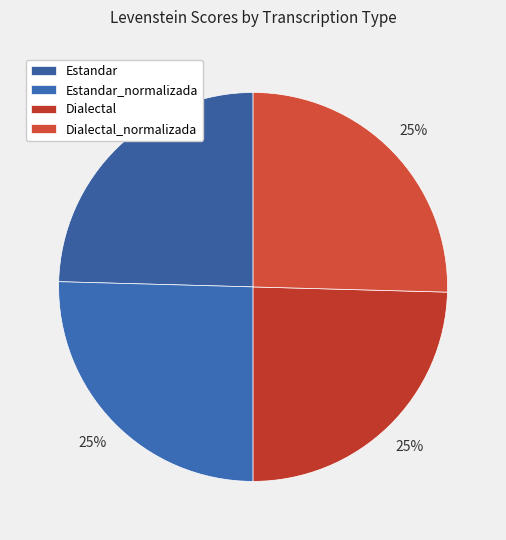

Which category has the smallest portion of the pie?

Estandar